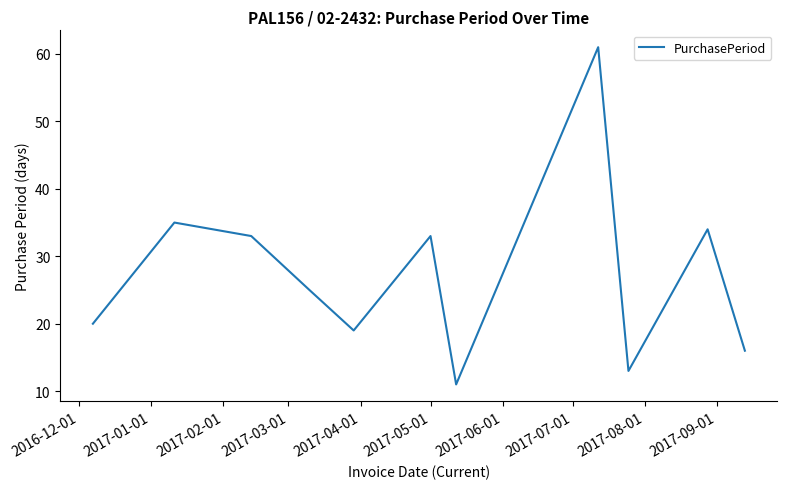

What is the minimum value shown in the chart?

11